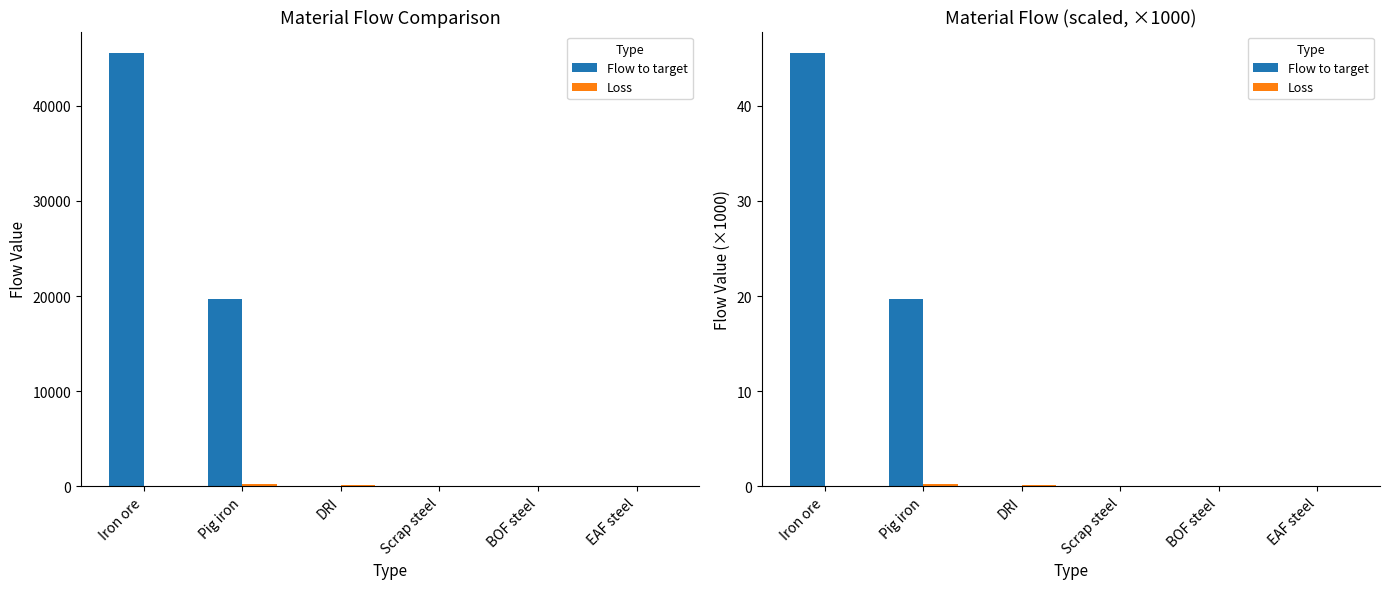

Which label corresponds to the largest value in the chart?

Iron ore